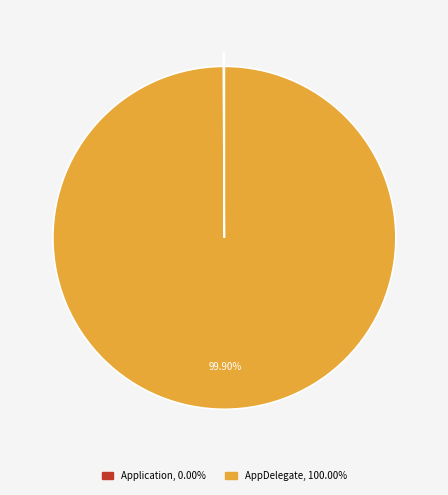

What is the majority slice?

AppDelegate